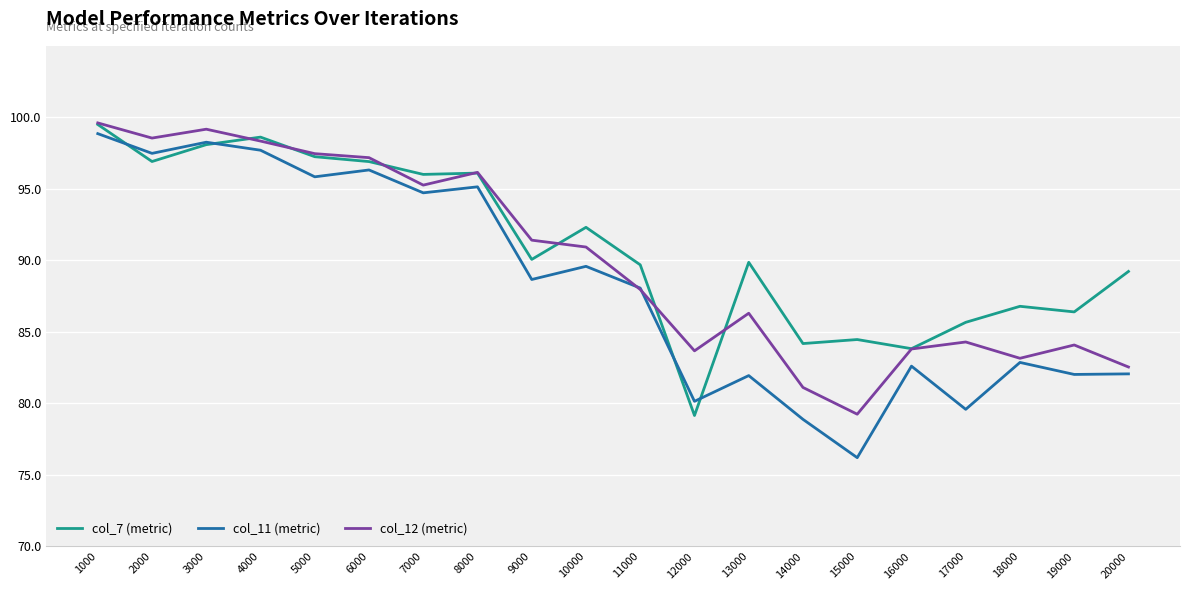

Which category has the highest value in the col_12 (metric) series?

1000